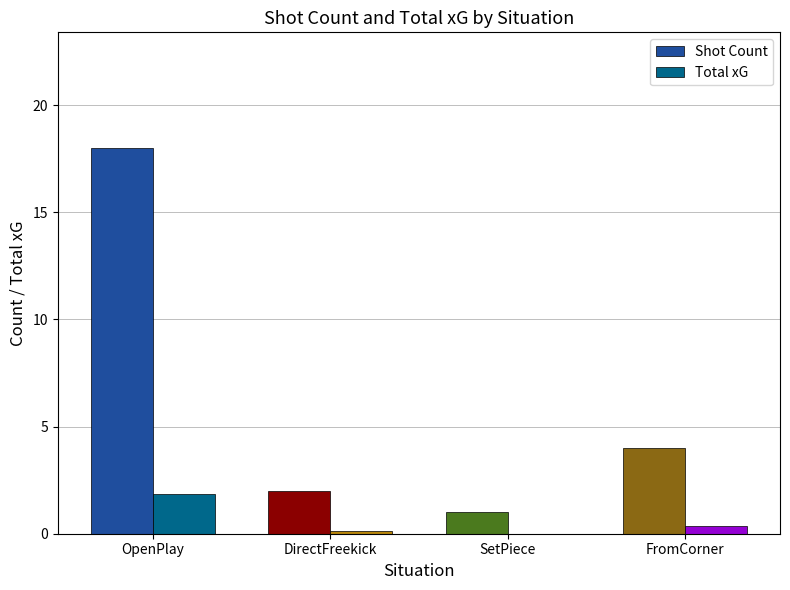

Which series changed the most between DirectFreekick and SetPiece?

Shot Count